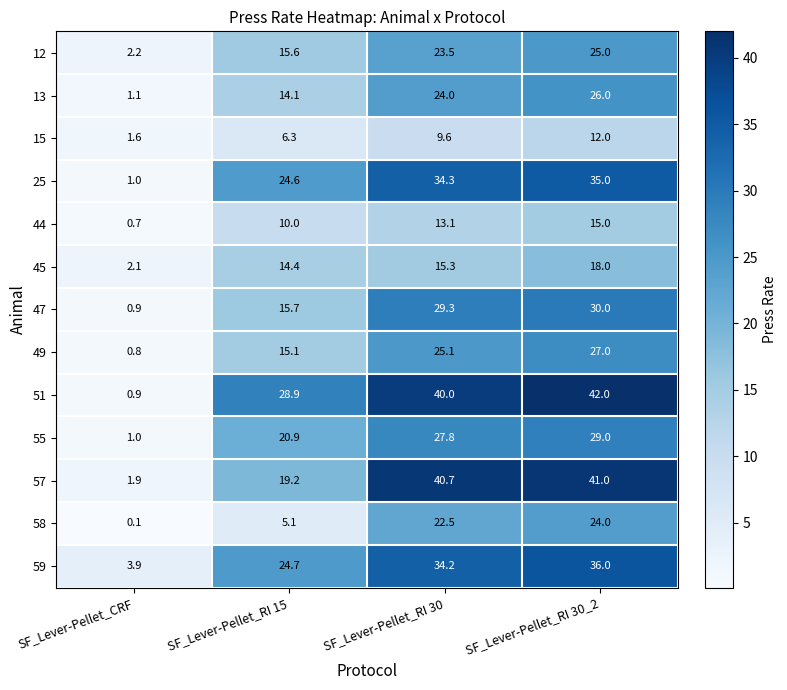

What is the difference between the highest and lowest values at SF_Lever-Pellet_CRF?

3.8